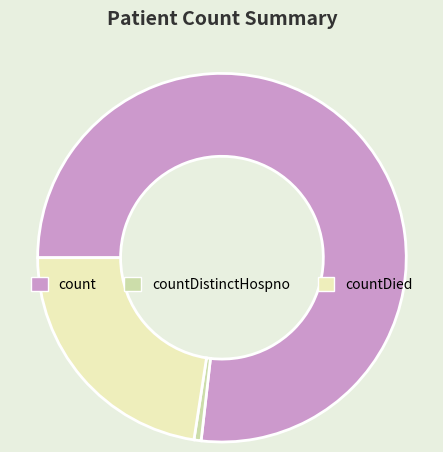

The countDistinctHospno slice represents 1% of the pie. True or false?

True